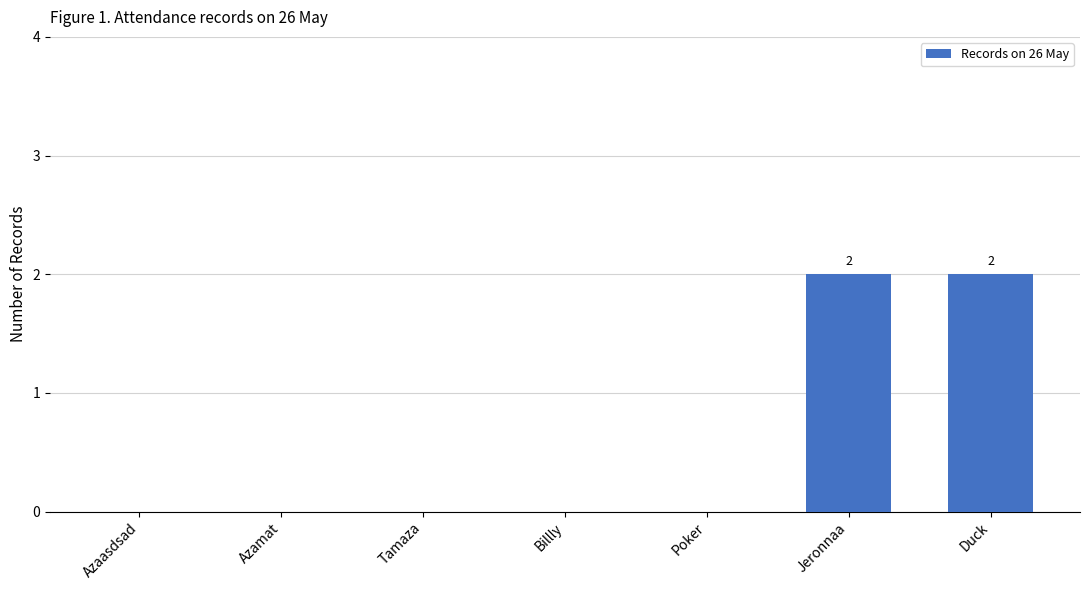

Which has a higher value, Duck or Azaasdsad?

Duck